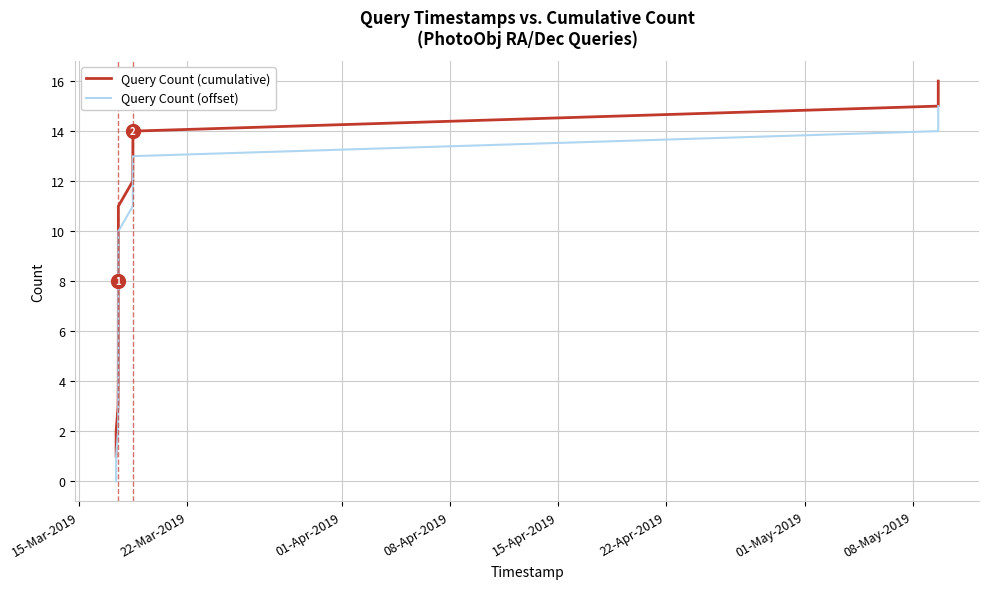

What is the difference between the maximum and minimum values in the Query Count (cumulative) series?

15